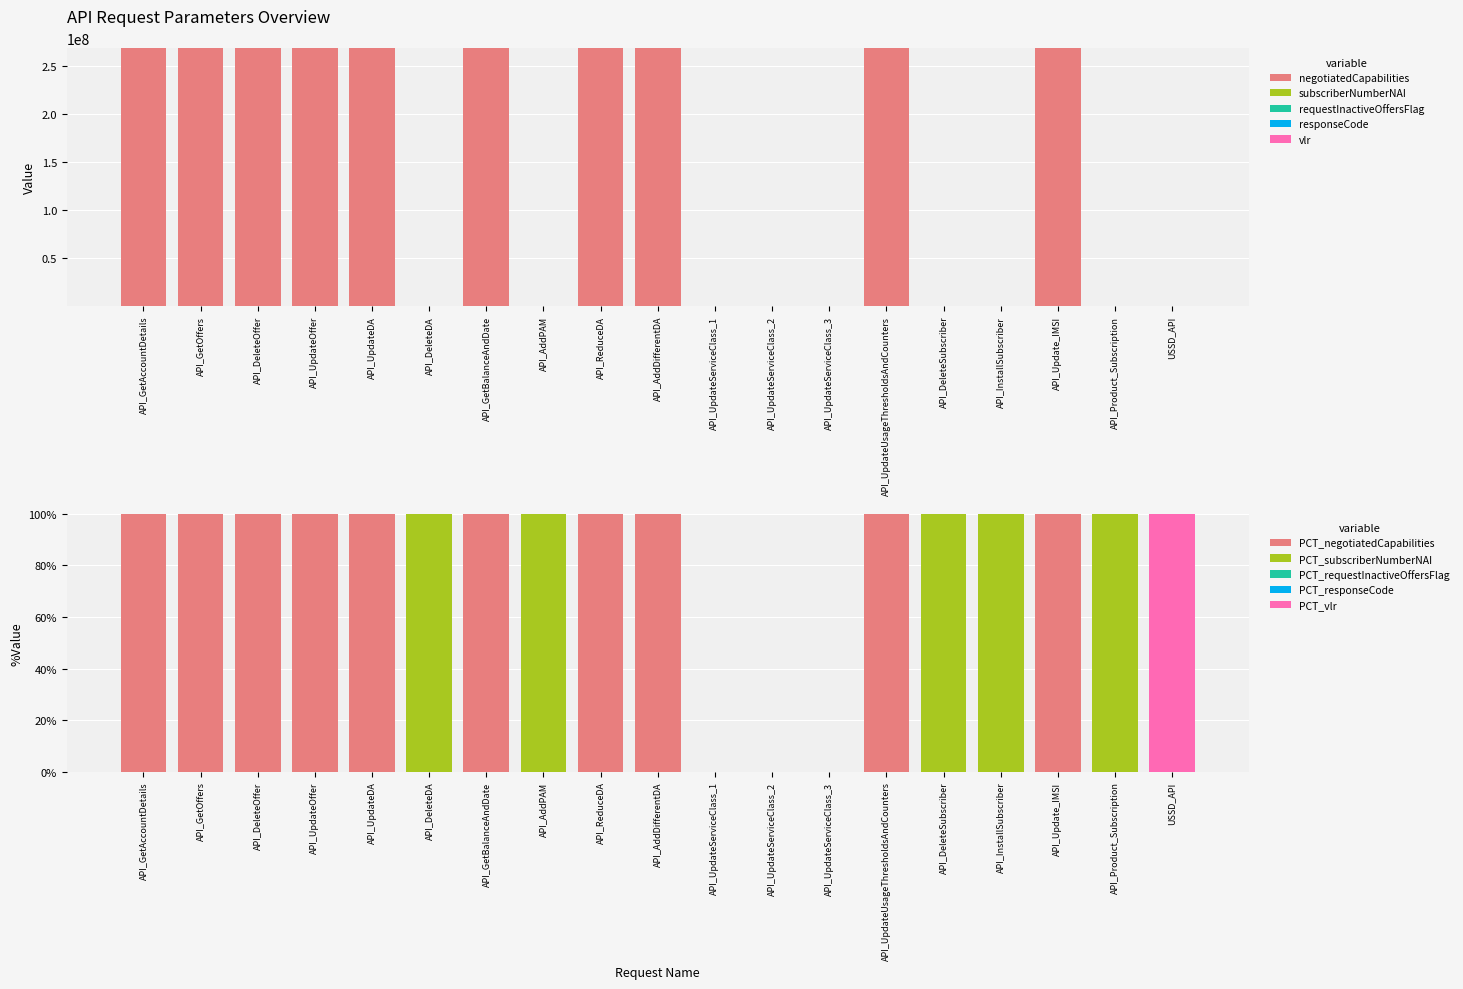

The negotiatedCapabilities series shows 436006035.7 at API_DeleteOffer. True or false?

False